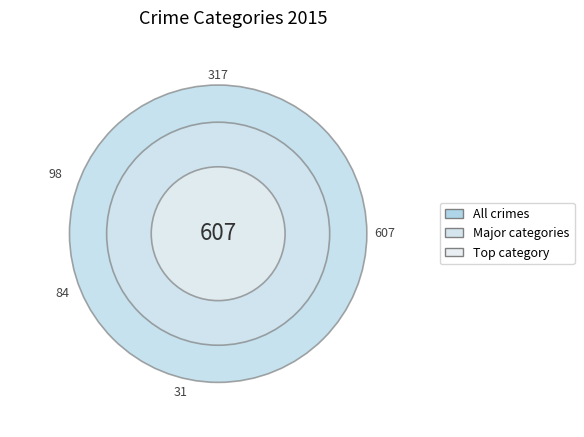

To the nearest percent, what is the difference between the largest and smallest slice percentages?

52%